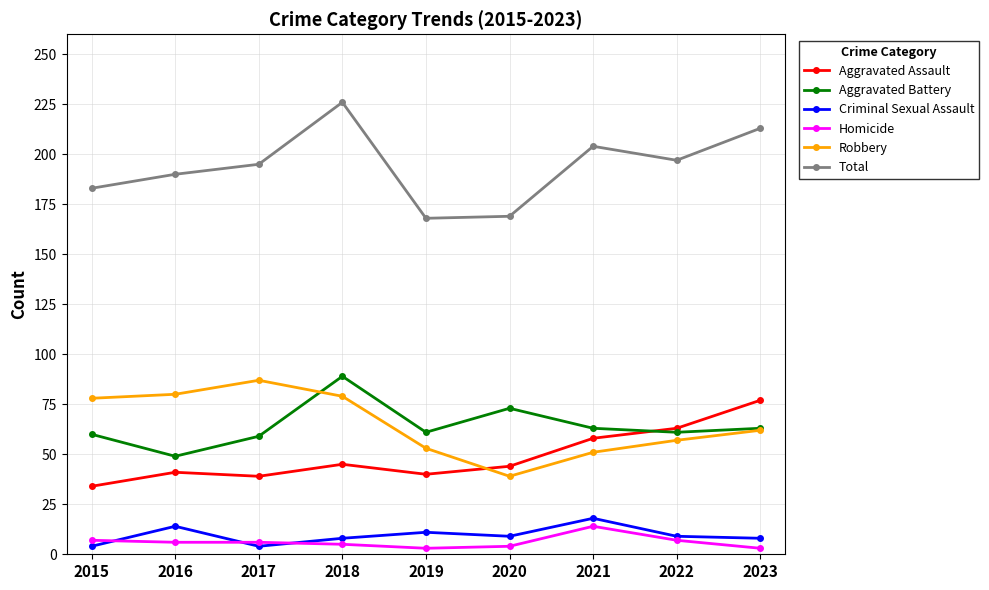

Is it true that Robbery equals 25 at 2018?

False